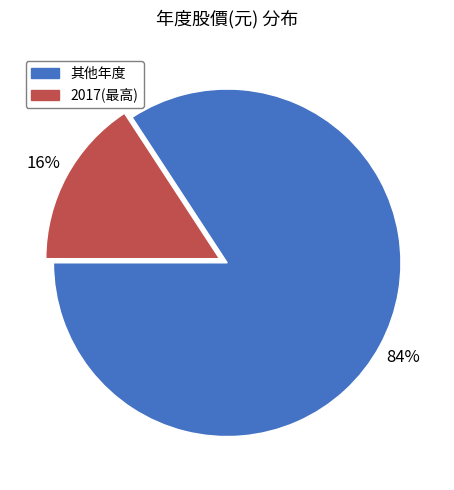

How many segments does this pie chart have?

2